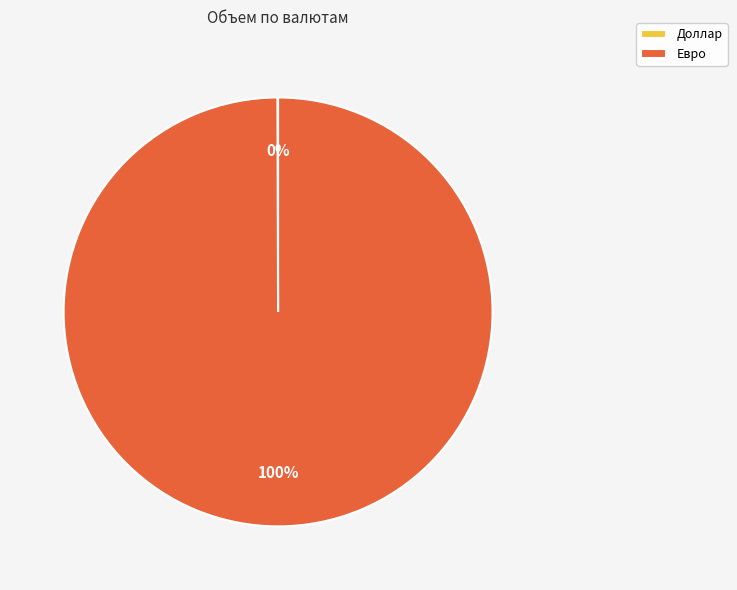

What percentage is the Евро slice, to the nearest percent?

100%